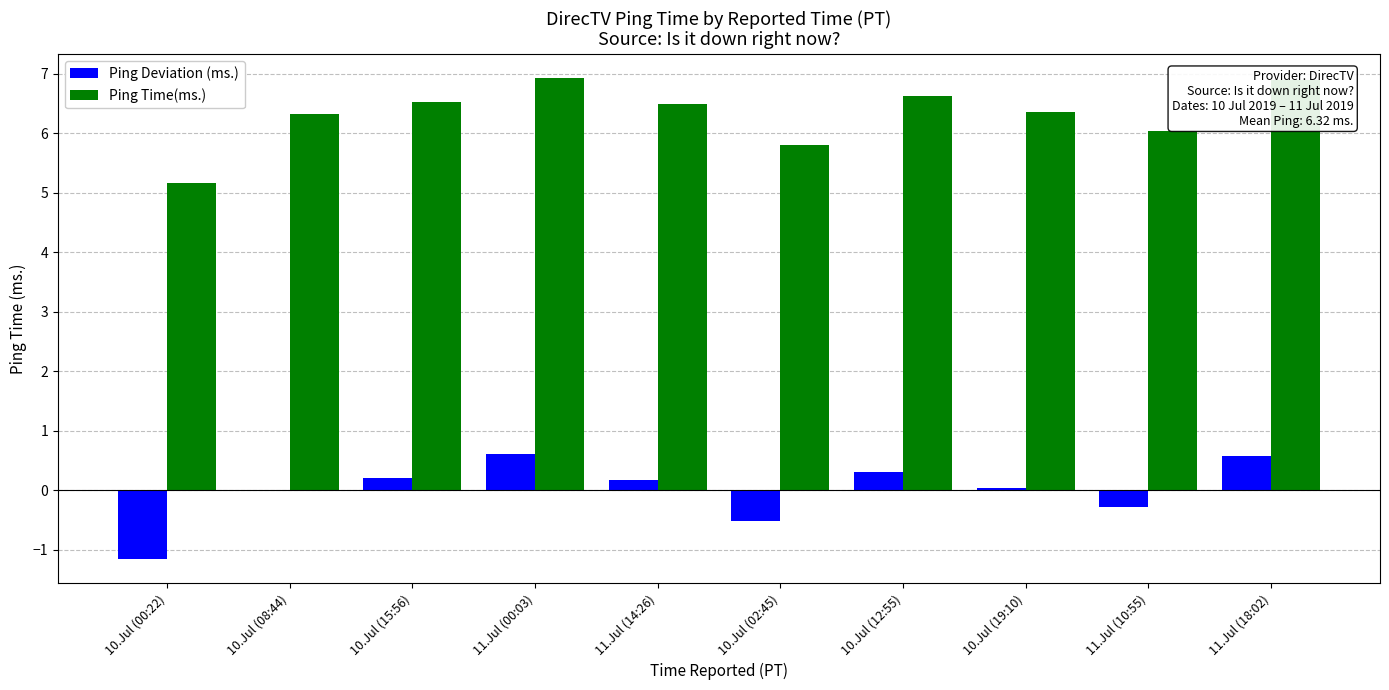

What is the highest value of the Ping Time(ms.) series?

6.9